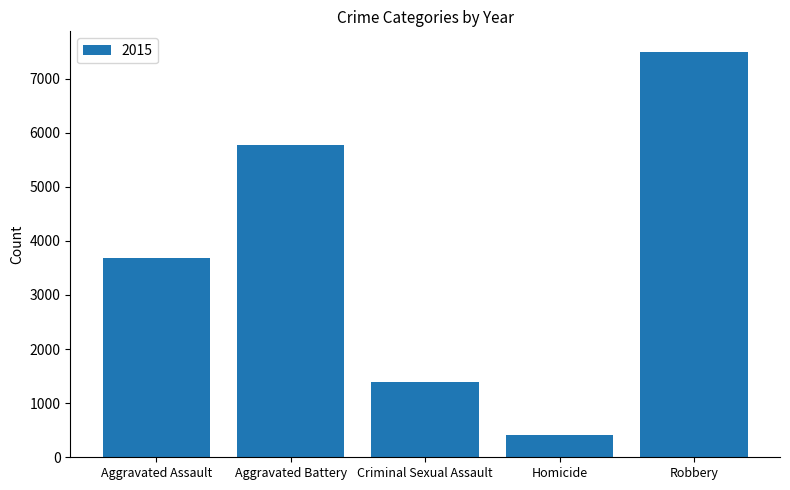

What is the difference between the maximum and second lowest values?

6107